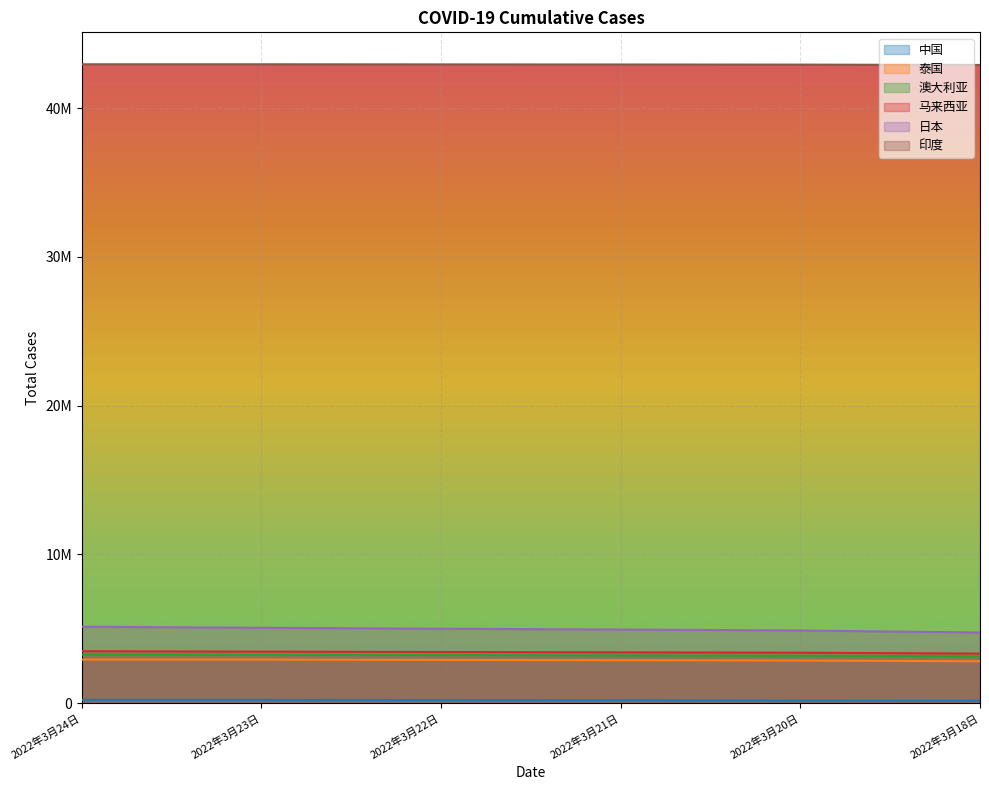

How many lines are shown in the chart?

6